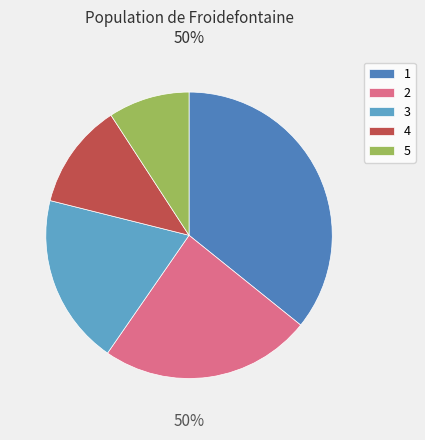

Approximately how many times larger is the value at 2 compared to 1?

0.7